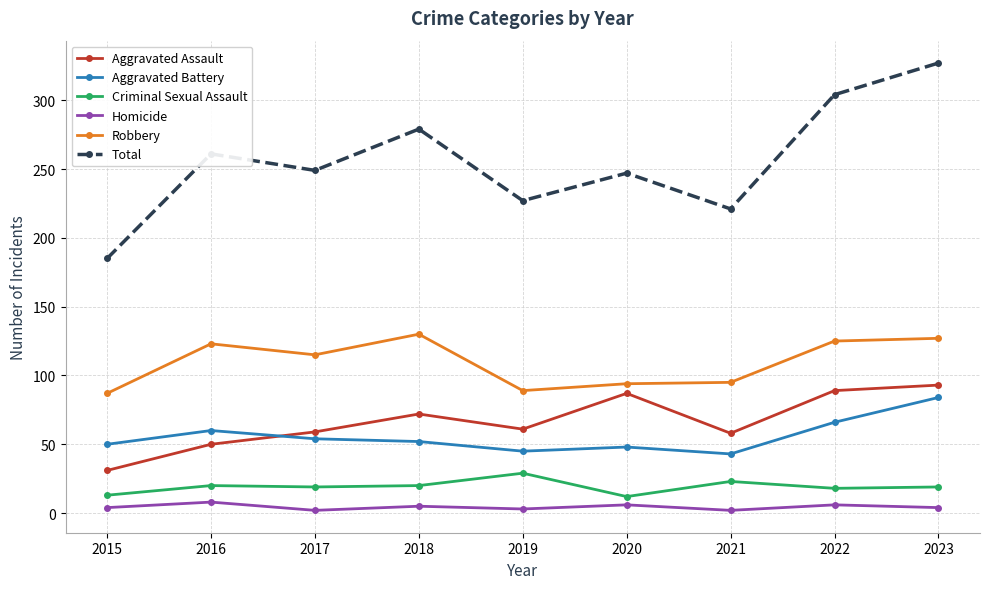

How many lines are shown in the chart?

6